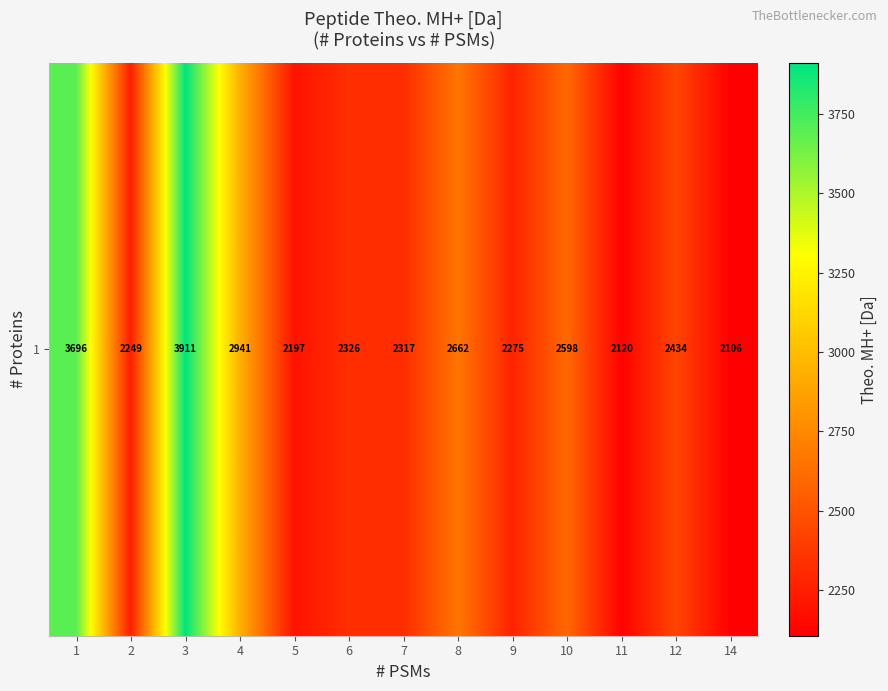

Reading left to right, extract all data points from this chart.

1=3695.9	2=2249.1	3=3910.6	4=2941.1	5=2197.3	6=2326.0	7=2317.1	8=2661.6	9=2275.1	10=2598.3	11=2119.5	12=2434.2	14=2106.1